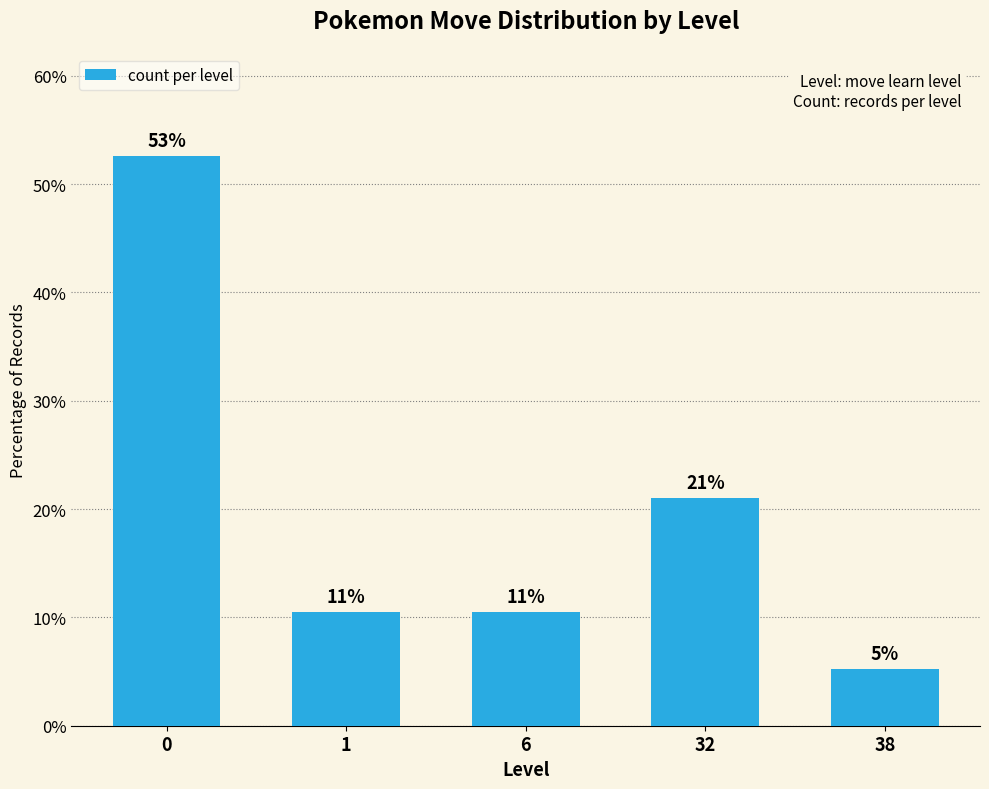

What is the value of the 1st bar from the left?

52.6